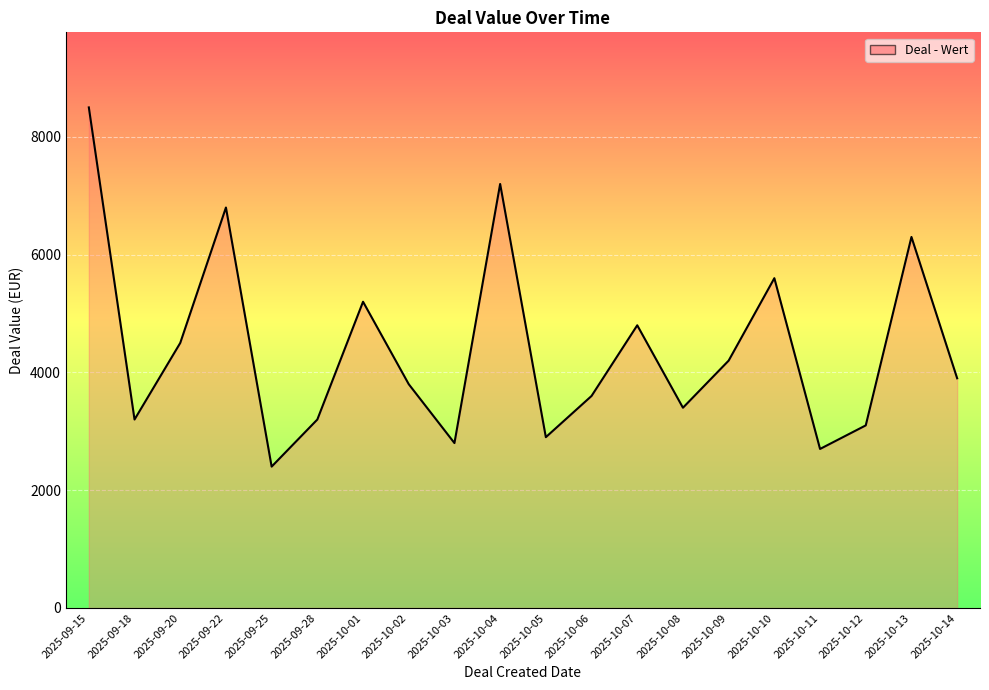

Does the chart display data point markers on the line(s)?

No